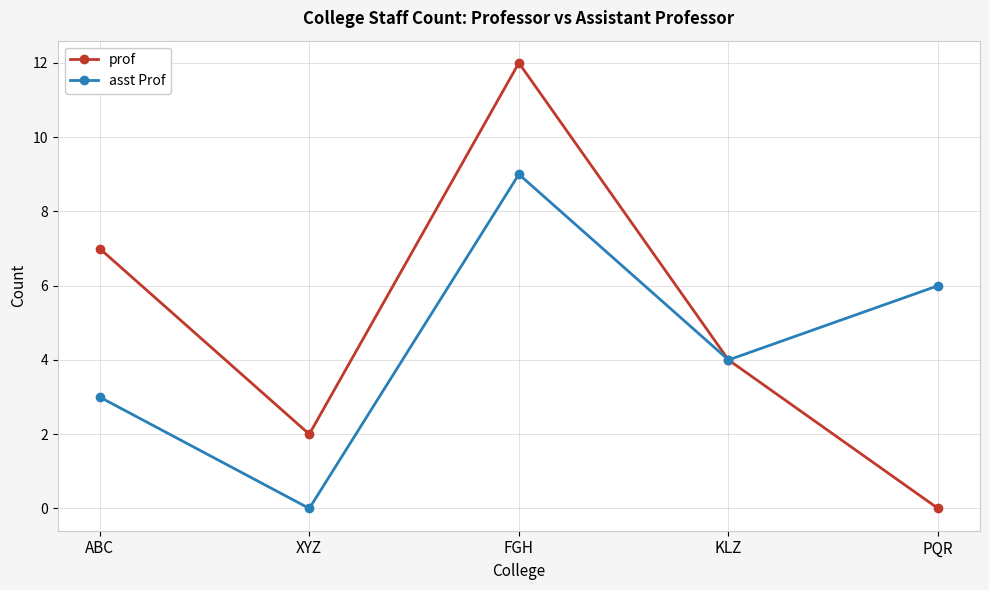

Does the chart have visible grid lines?

Yes